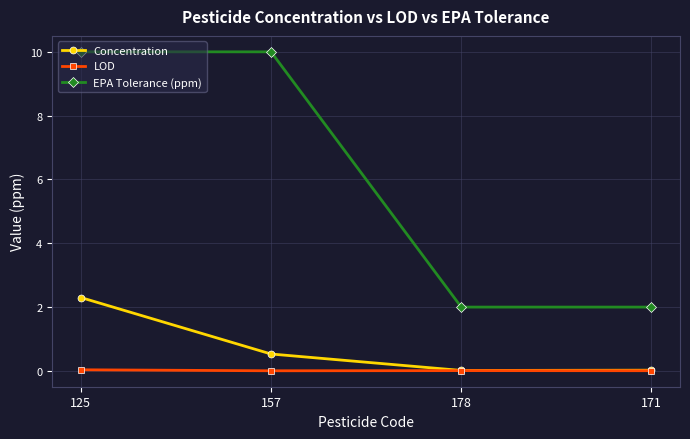

What is the spread (max minus min) of values at 178?

2.0